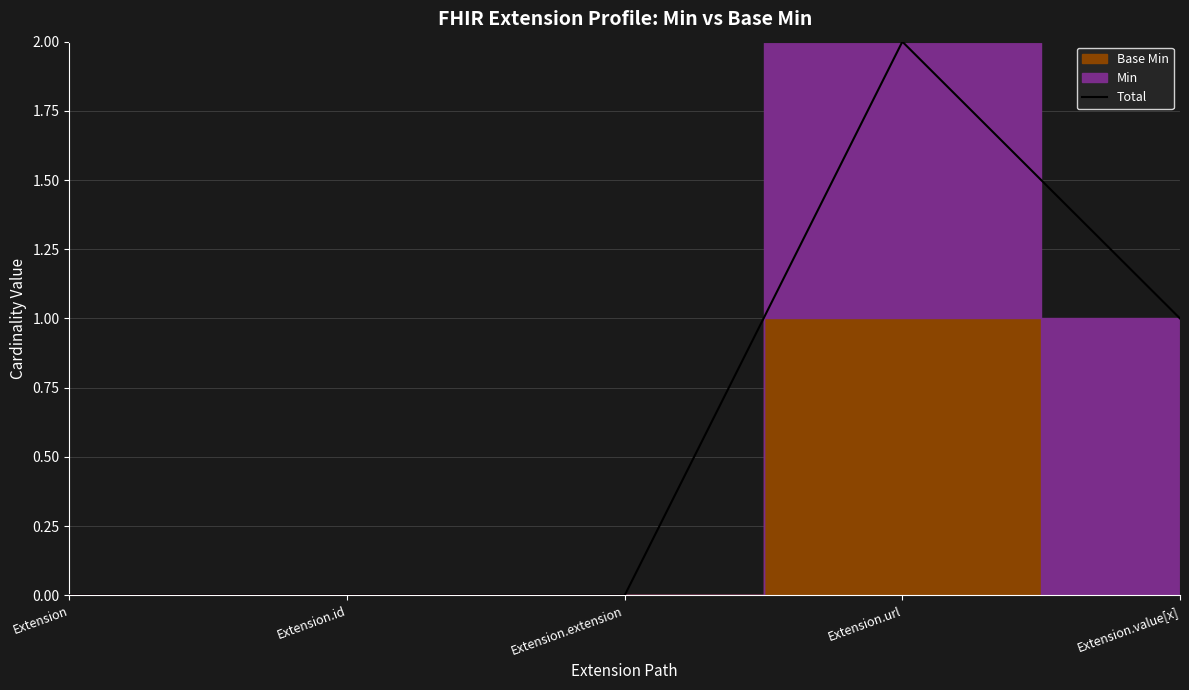

List the labels in order of value, smallest first.

Extension, Extension.id, Extension.extension, Extension.value[x], Extension.url